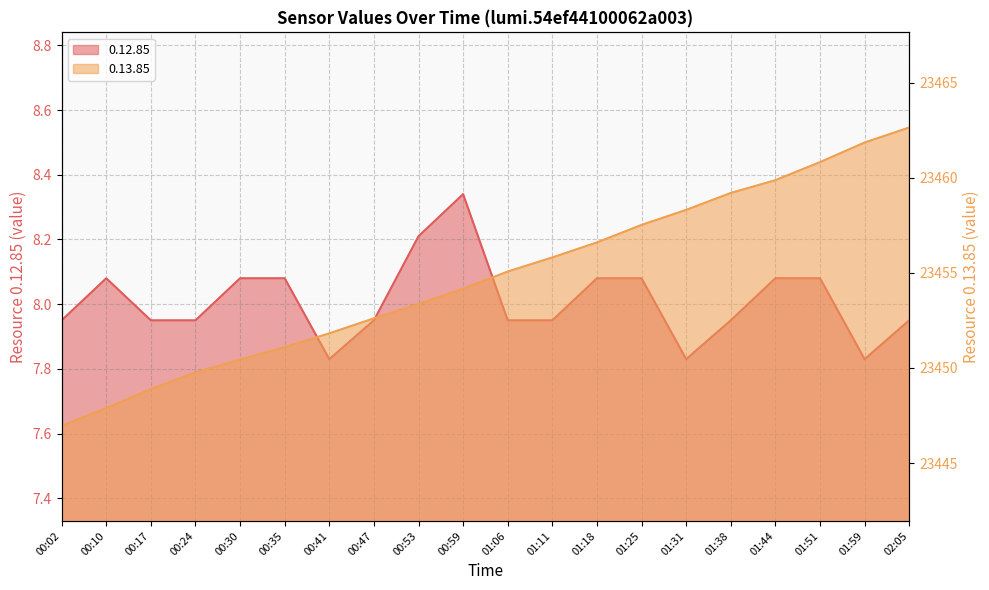

Does the chart display data point markers on the line(s)?

No